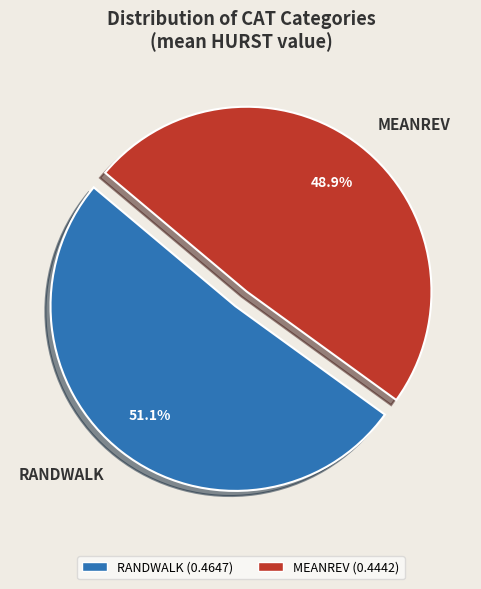

To the nearest percent, what is the difference between the MEANREV and RANDWALK slice percentages?

3%